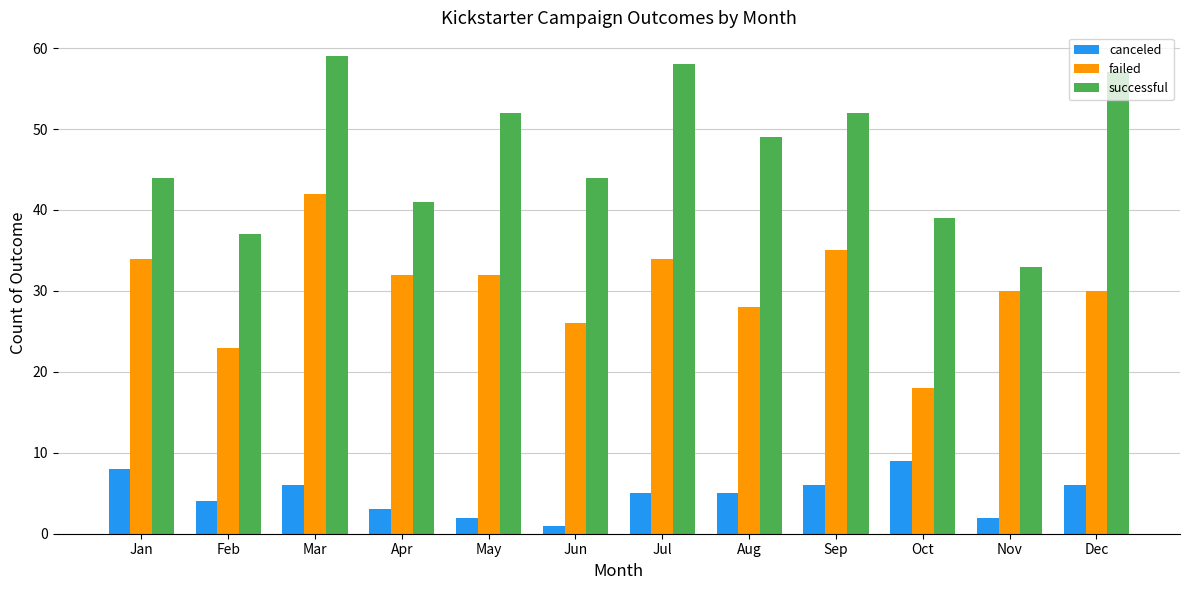

What is the greatest value displayed?

59